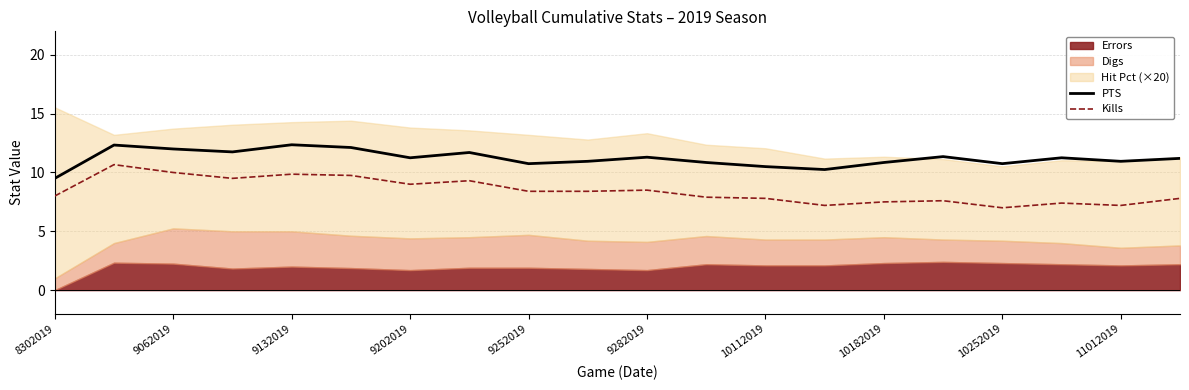

What is the sum of all Kills values?

168.8